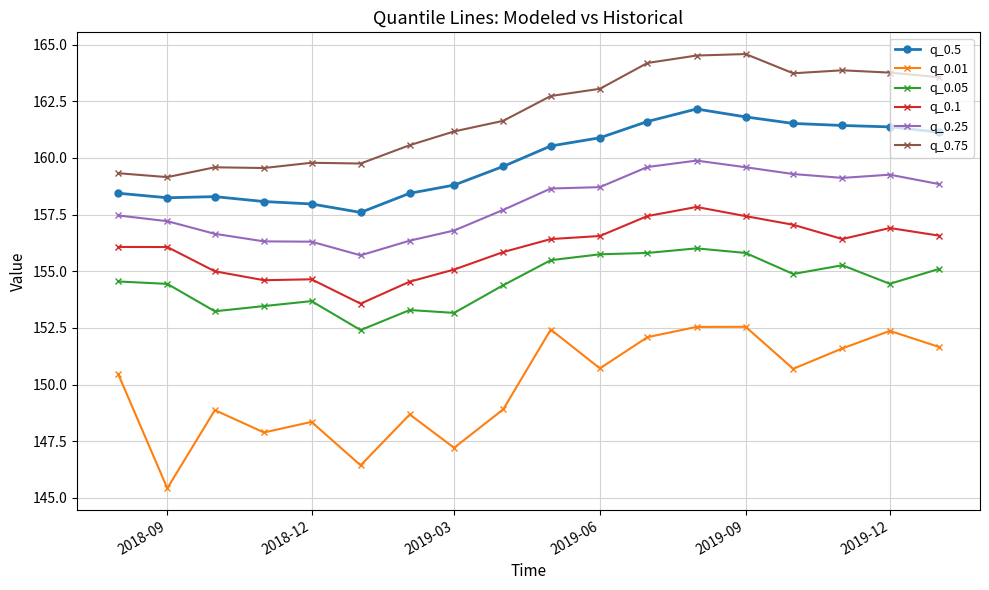

How many data points in q_0.05 are less than 154?

6